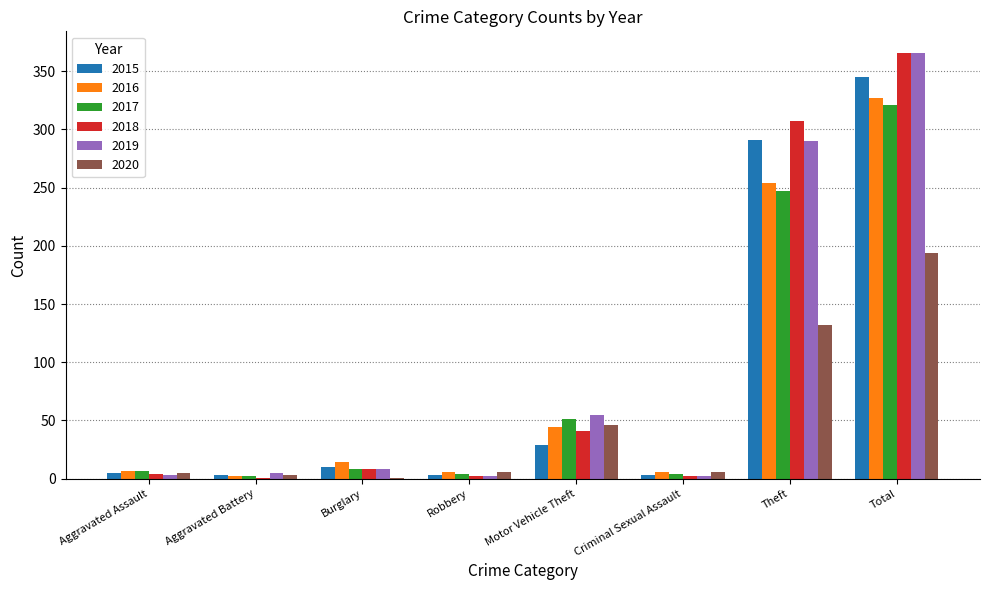

How many groups of bars are there?

8